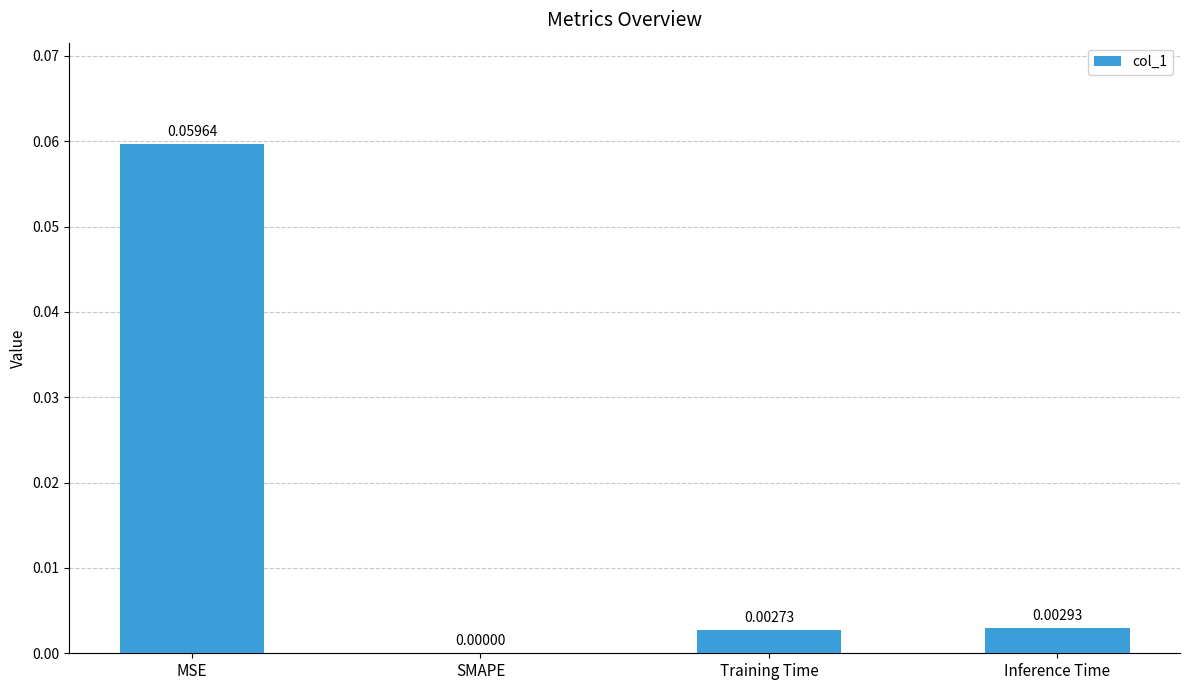

Where is the data nearest to the value 0?

SMAPE